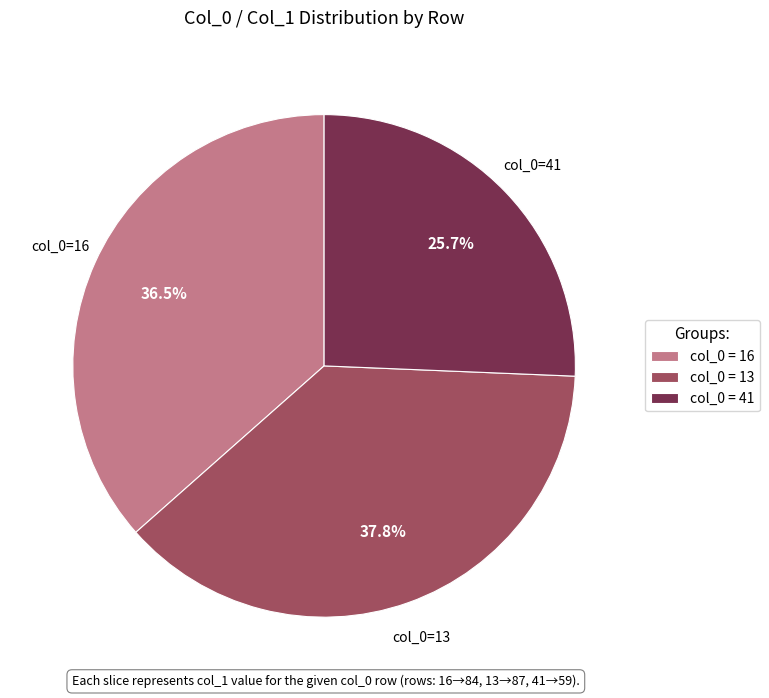

Combined, do col_0 = 41 and col_0 = 16 account for over 50%?

Yes